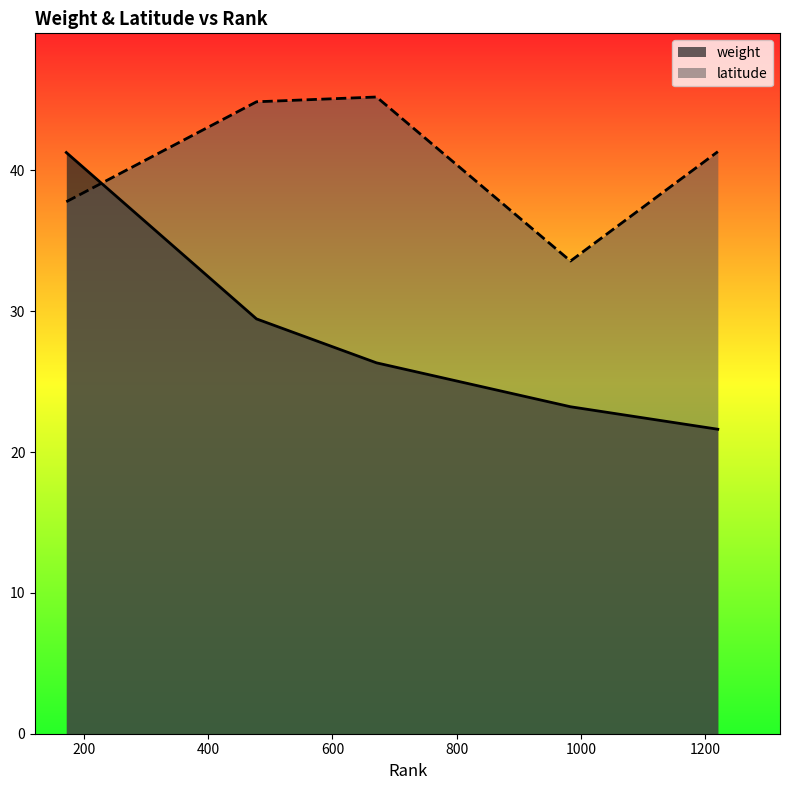

List the labels in order of latitude value, largest first.

671, 478, 1220, 172, 983